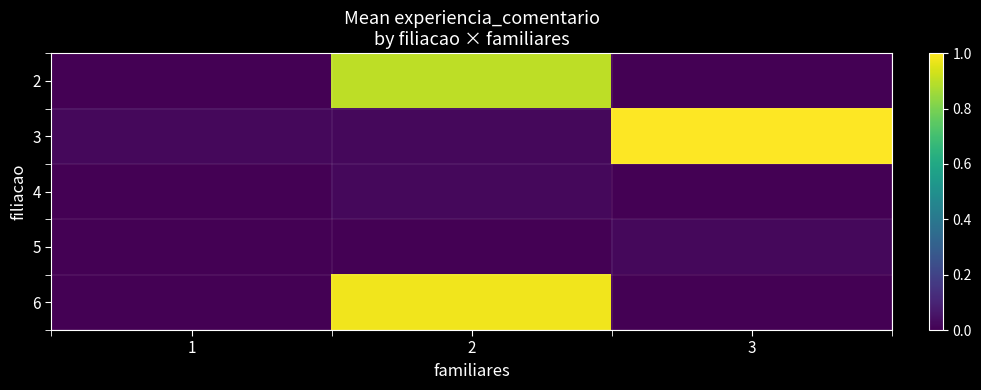

What is the greatest value displayed?

1.0